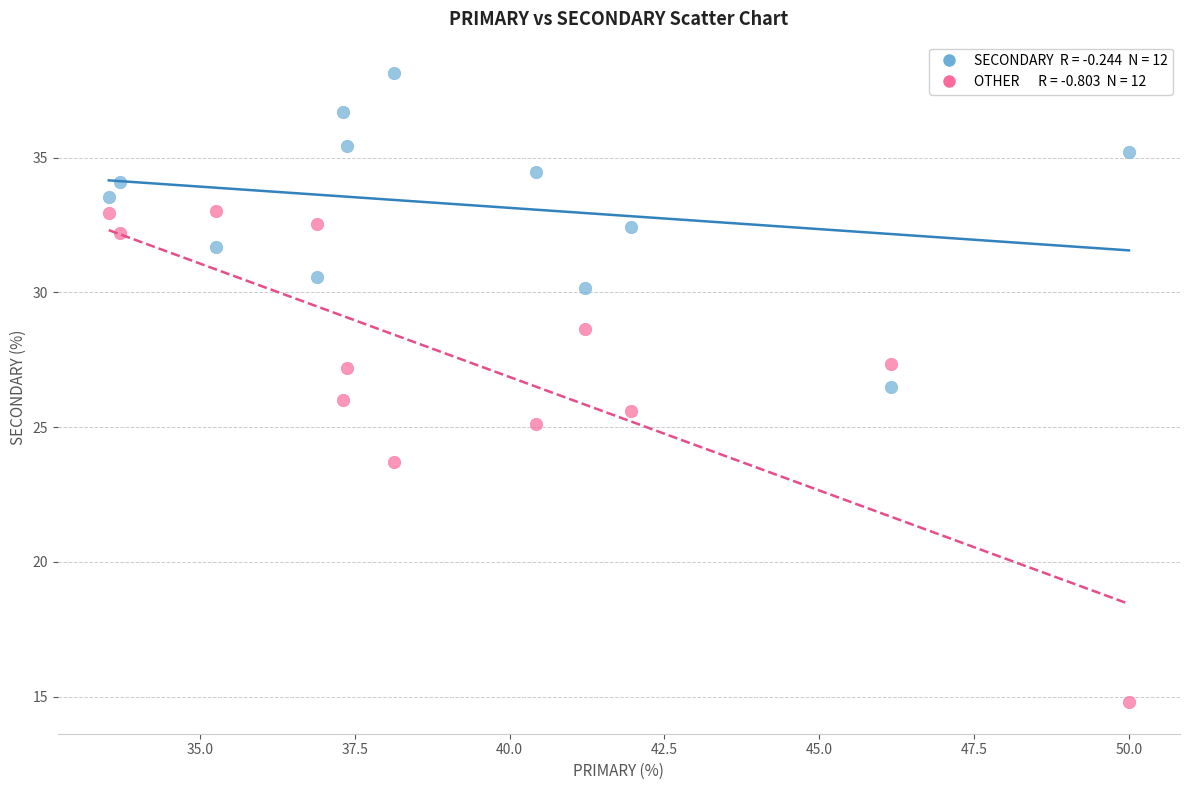

Across all data points, what is the range of X values (max minus min)?

16.5